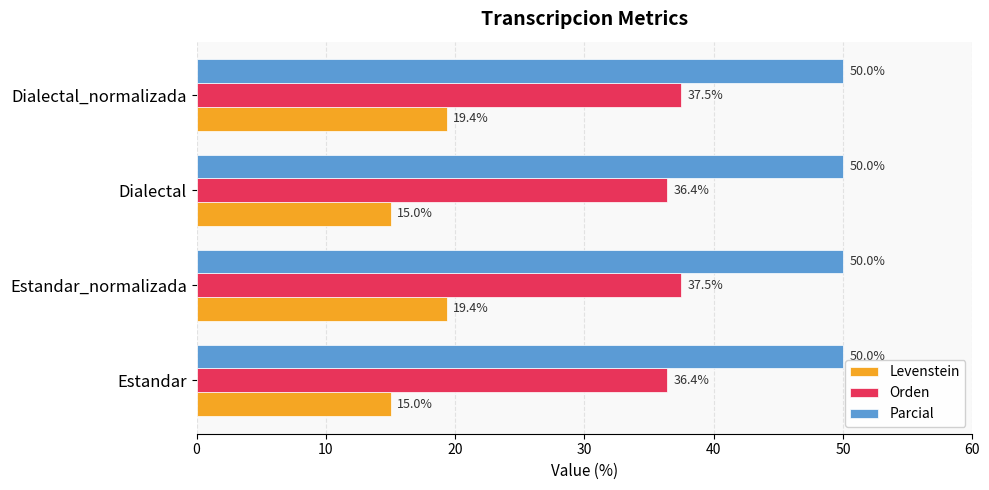

What is the average value of the Parcial series?

50.0